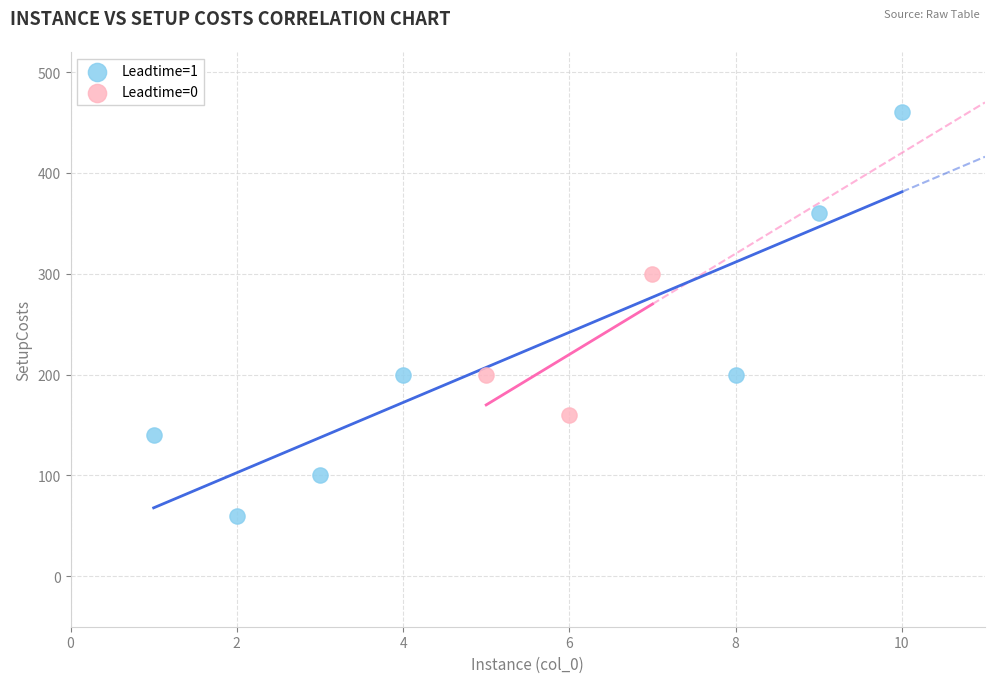

Which series reaches the minimum Y coordinate?

Leadtime=1